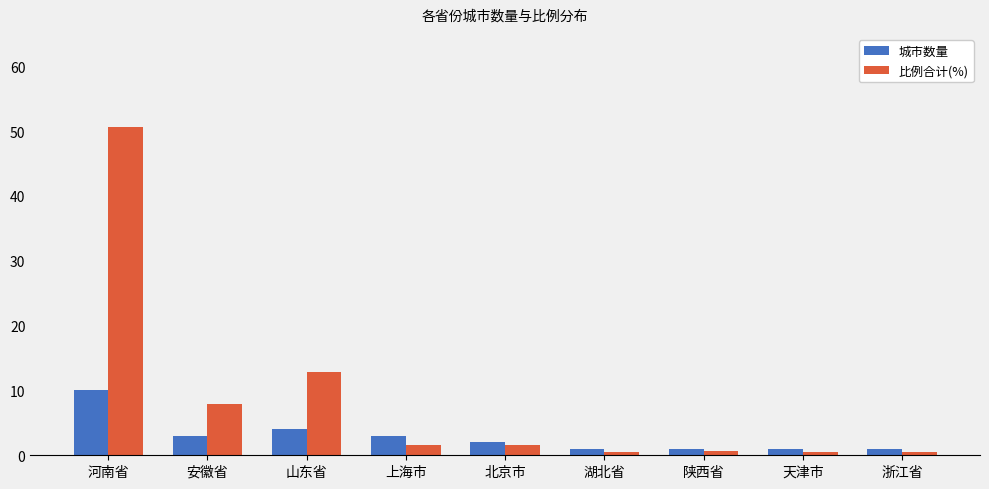

The value of 城市数量 at 天津市 is 1.0. True or false?

True